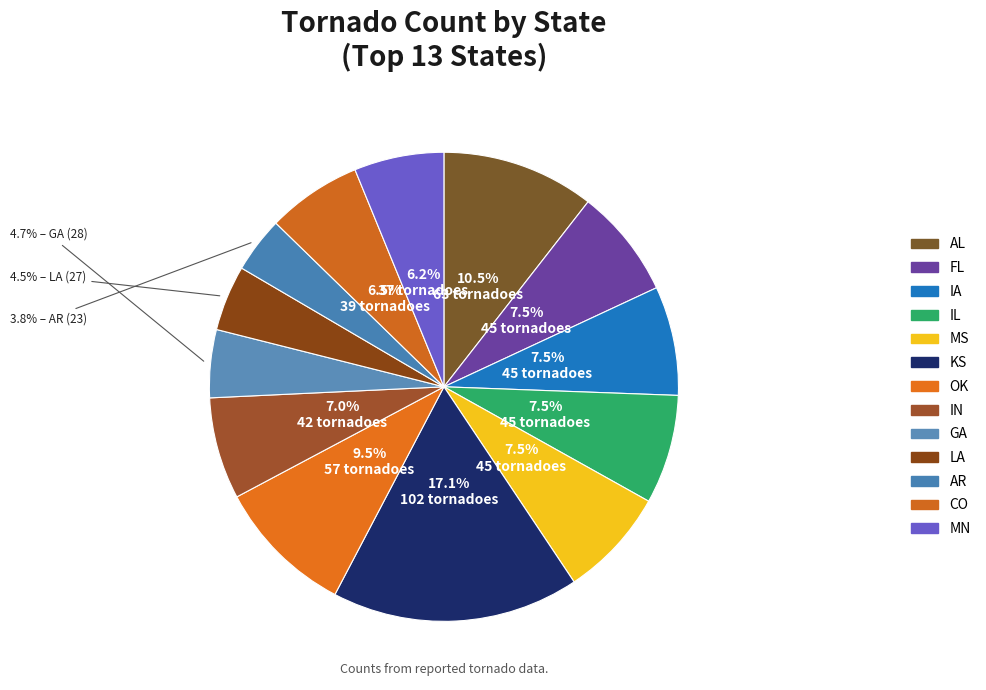

Is there a majority slice in this chart?

No